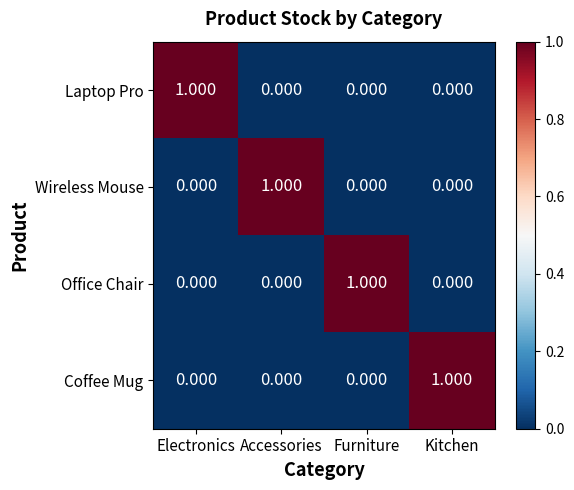

Count the number of data series in this chart.

4